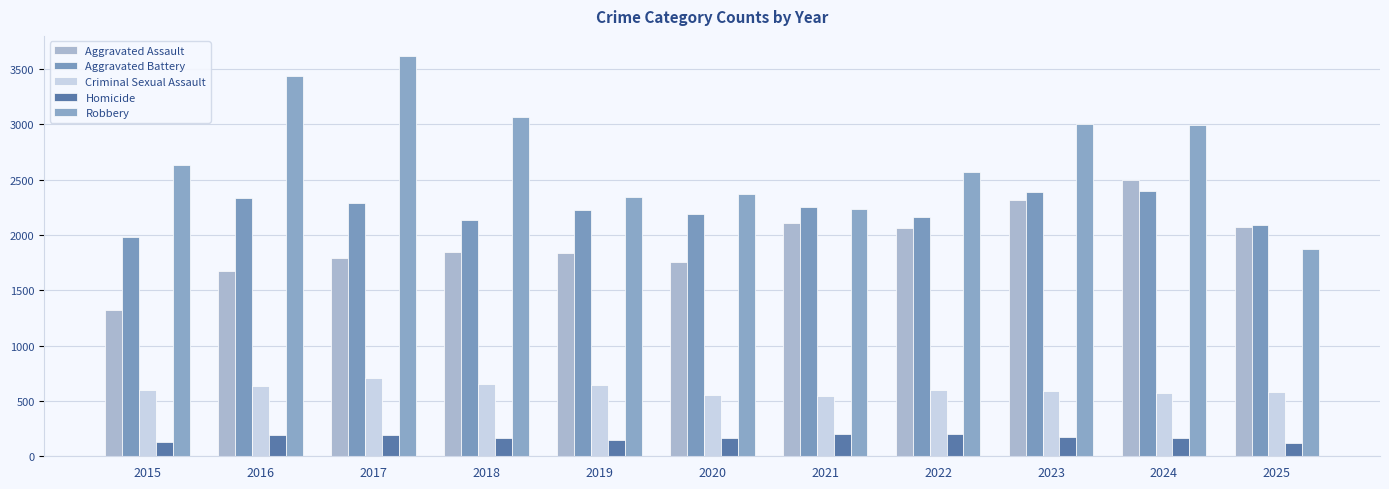

Which series has the largest range (max minus min)?

Robbery